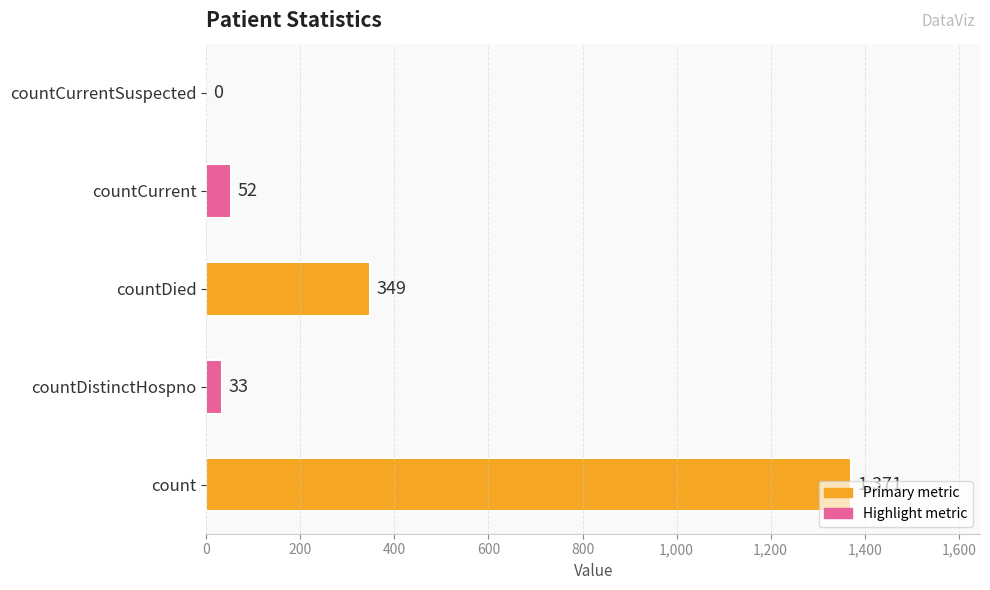

Is it true that the value at countCurrent is 52?

True